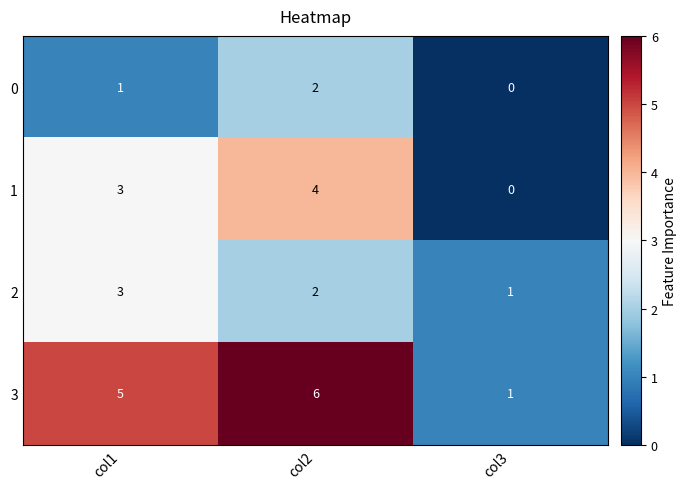

Reading left to right, transcribe all the data shown in this chart.

0: col1=1	col2=2	col3=0
1: col1=3	col2=4	col3=0
2: col1=3	col2=2	col3=1
3: col1=5	col2=6	col3=1